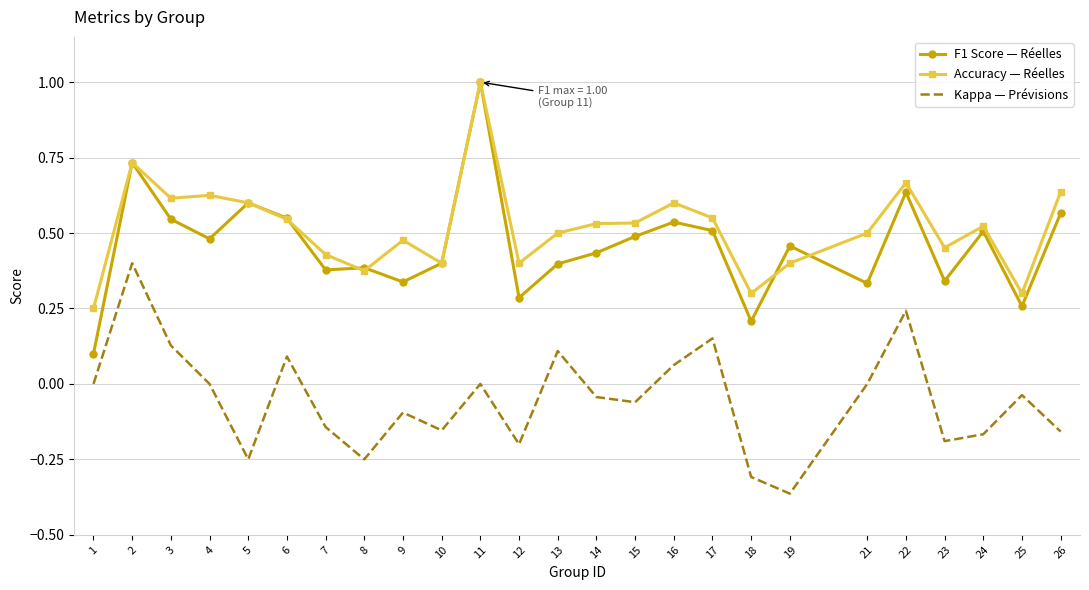

What is the maximum value shown in the chart?

1.0